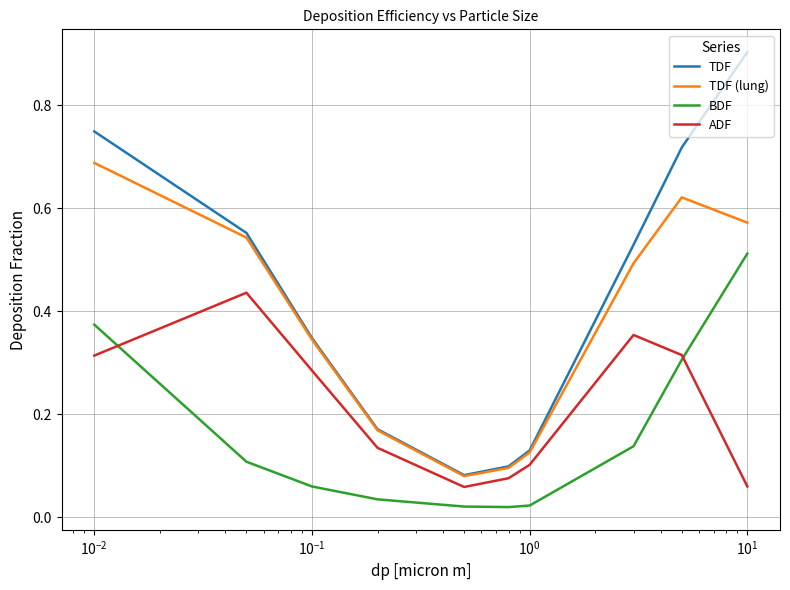

What is the greatest value displayed?

0.9